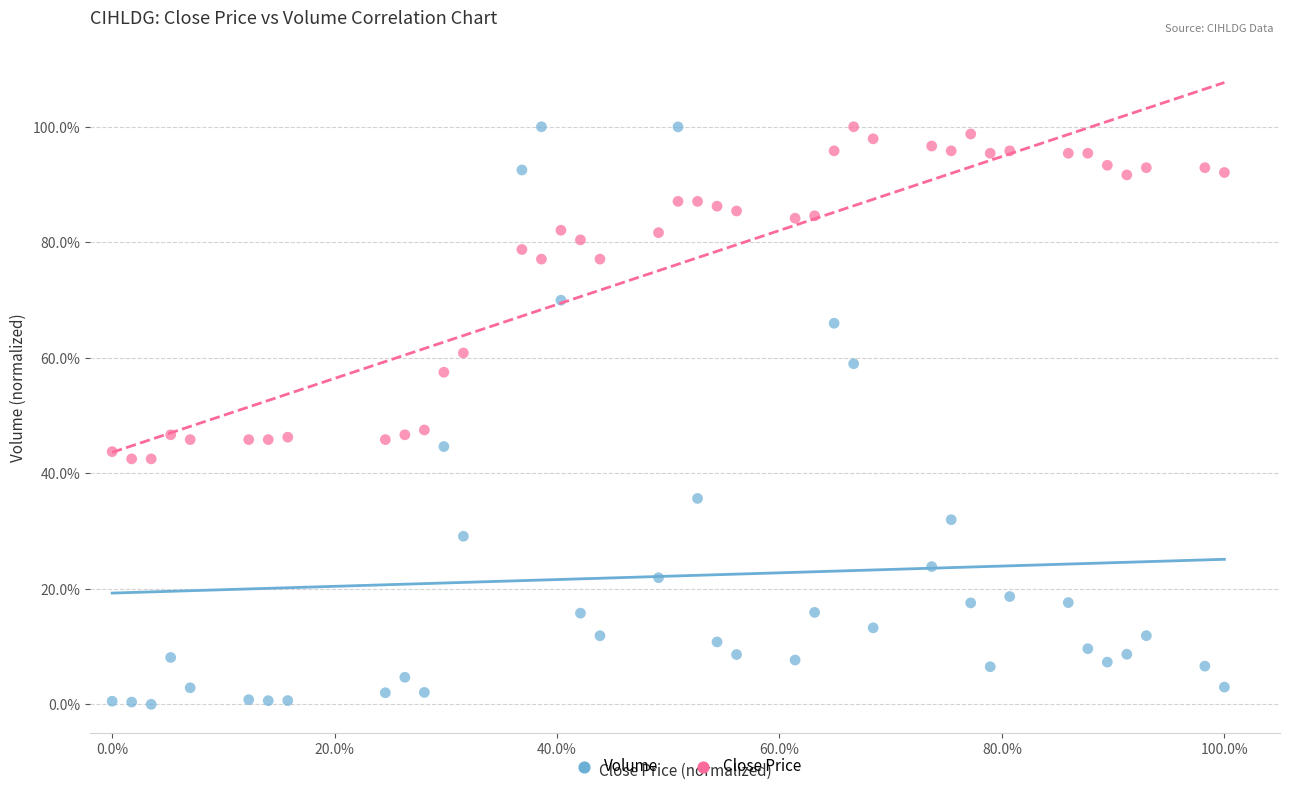

Which series reaches the minimum Y coordinate?

Volume